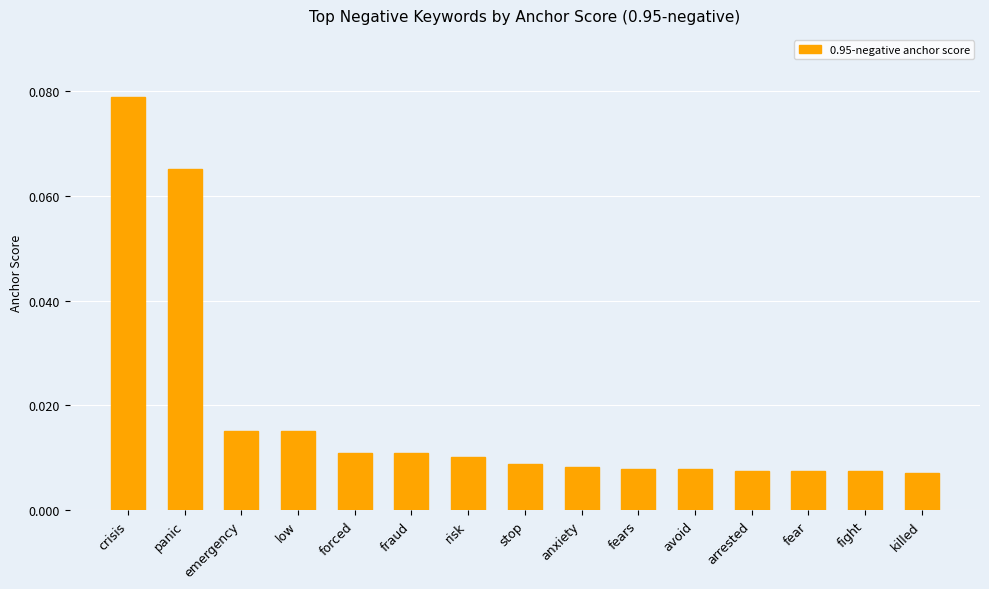

Does the chart contain any negative values?

No